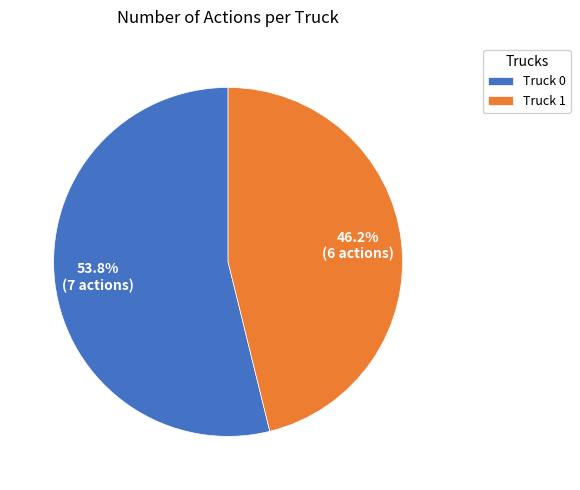

To the nearest percent, what is the combined percentage of Truck 1 and Truck 0?

100%